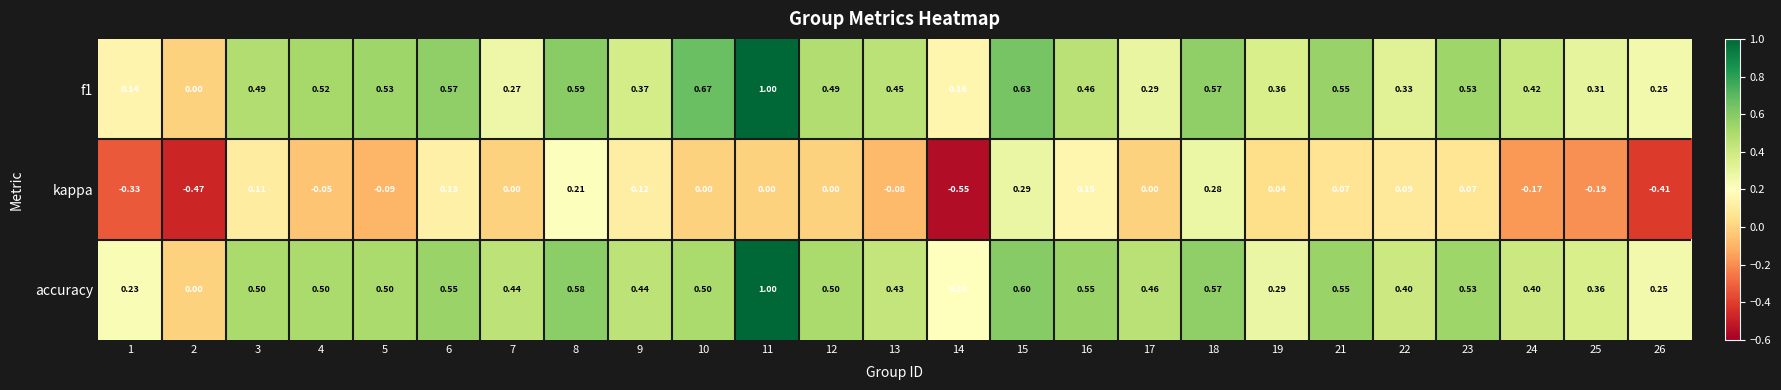

Is the value of f1 at 8 greater than the value of accuracy at 8?

Yes